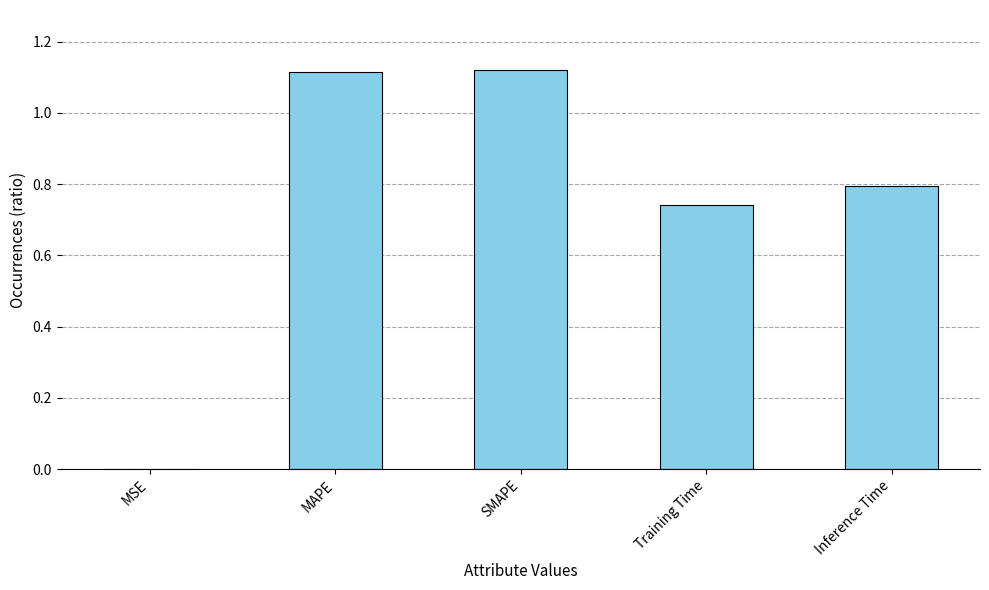

What is the change in value from SMAPE to Inference Time?

-0.3